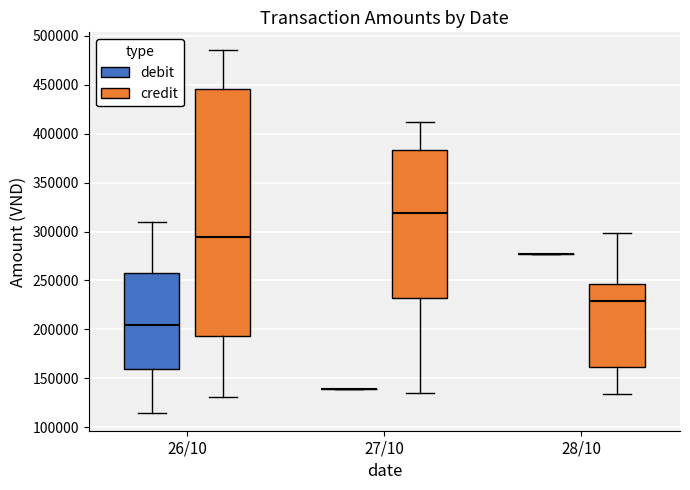

Comparing the boxes themselves (not the whiskers), which one is the tallest?

26/10 (credit)